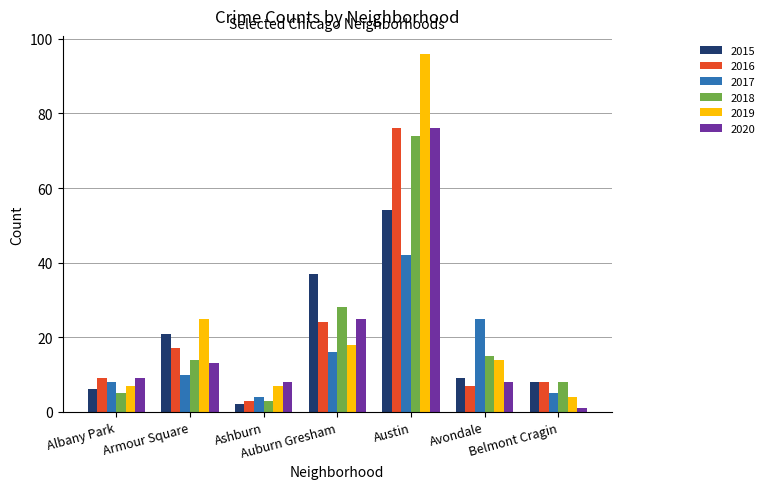

At which label is 2017 closest to 23?

Avondale